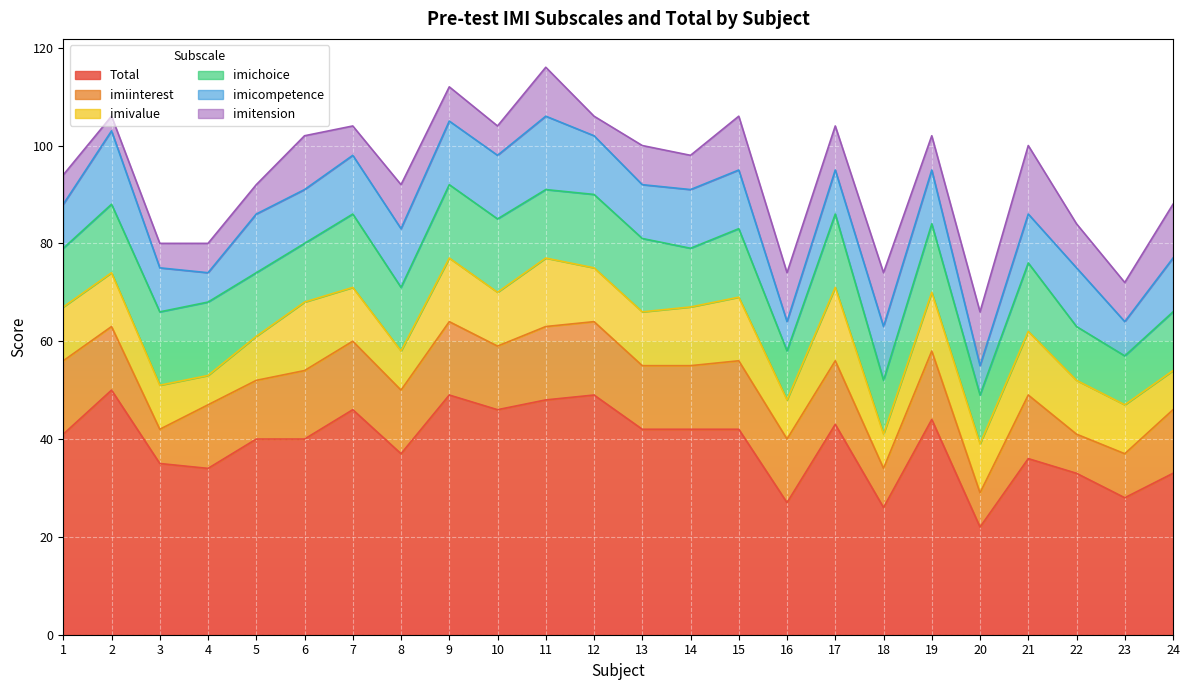

How many data points in imiinterest are above 13?

8